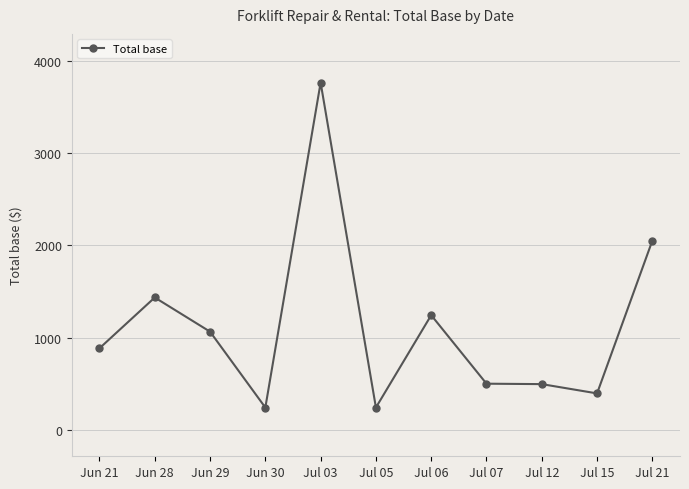

The chart shows a value of 1065.3 at Jun 29. True or false?

True